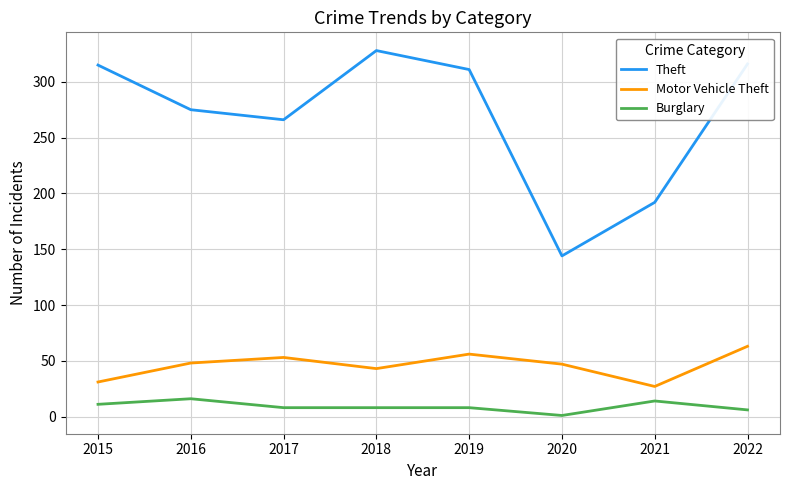

Is the value of Burglary at 2015 greater than the value of Motor Vehicle Theft at 2015?

No